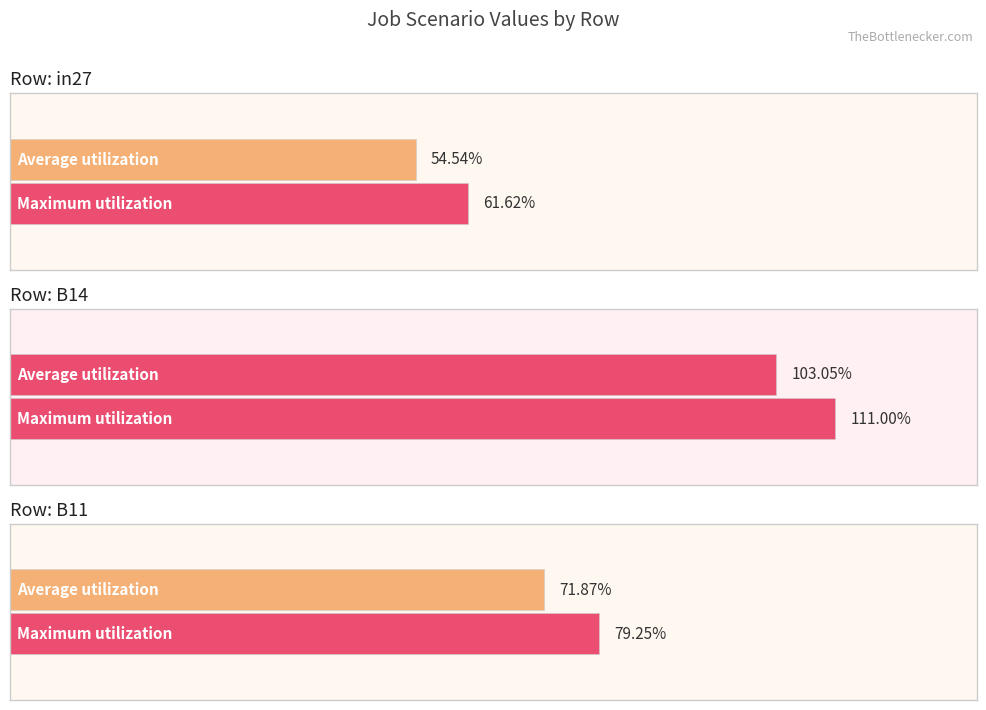

The value of in27 at job21_scenario0_51 is 0.6. True or false?

True